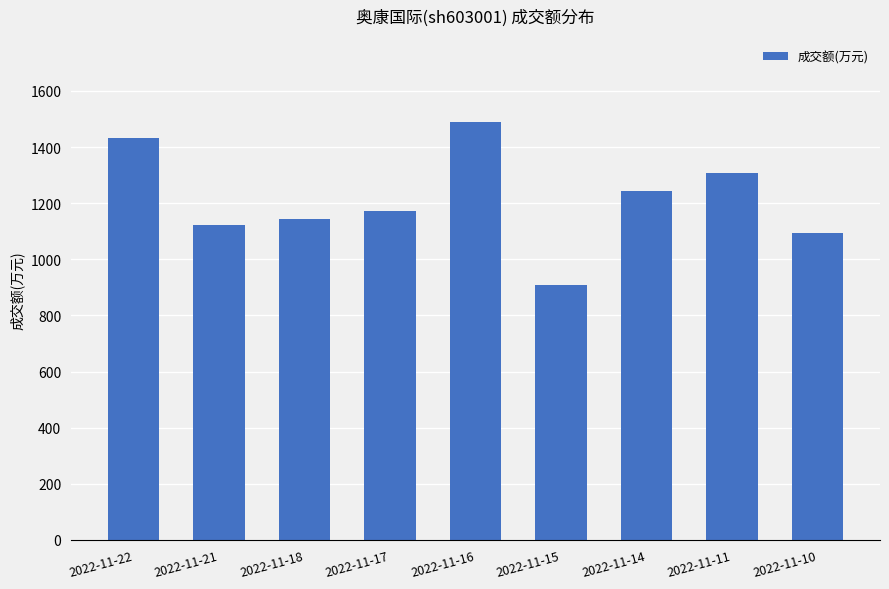

Approximately how many times larger is the value at 2022-11-18 compared to 2022-11-15?

1.3